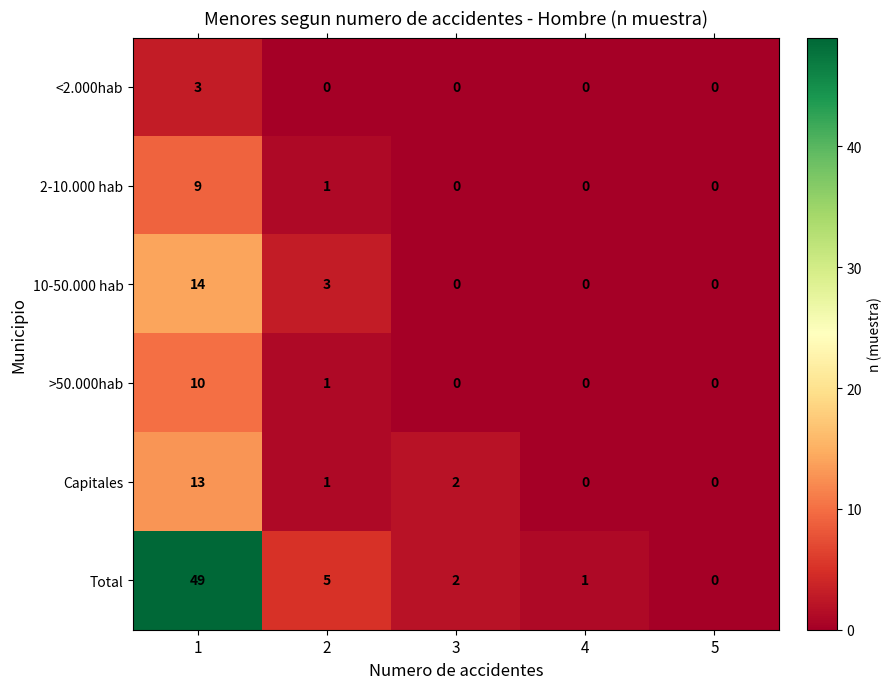

Reading left to right, transcribe all the data shown in this chart.

<2.000hab: 1=3	2=0	3=0	4=0	5=0
2-10.000 hab: 1=9	2=1	3=0	4=0	5=0
10-50.000 hab: 1=14	2=3	3=0	4=0	5=0
>50.000hab: 1=10	2=1	3=0	4=0	5=0
Capitales: 1=13	2=1	3=2	4=0	5=0
Total: 1=49	2=5	3=2	4=1	5=0